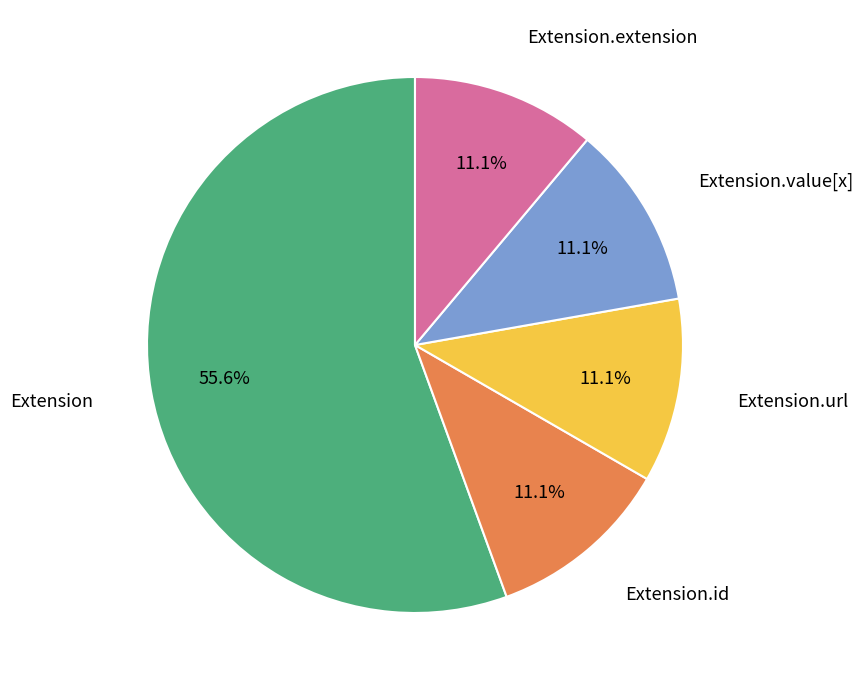

Which category accounts for the majority?

Extension